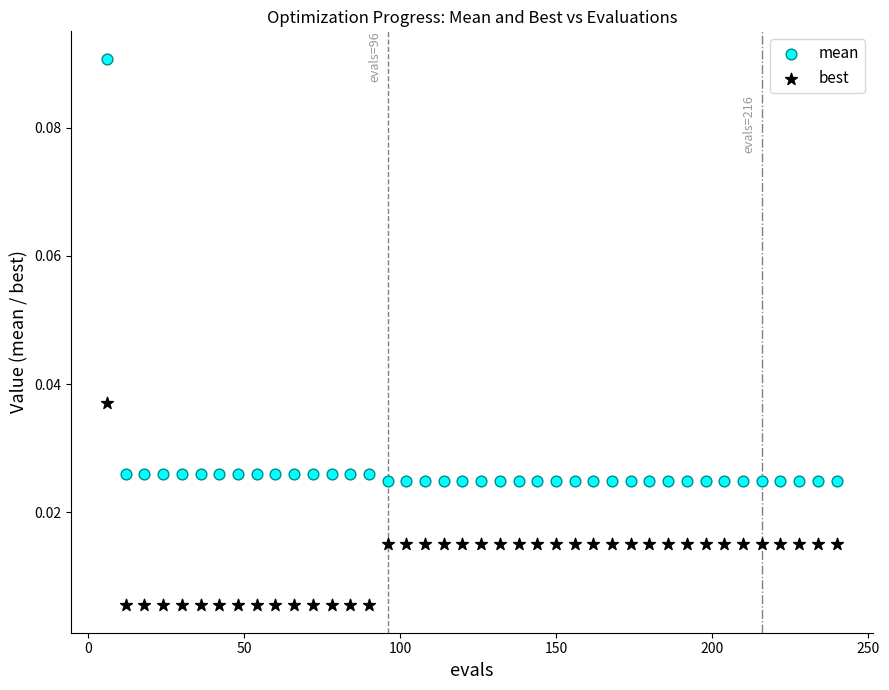

Which series has the widest spread of Y values?

mean